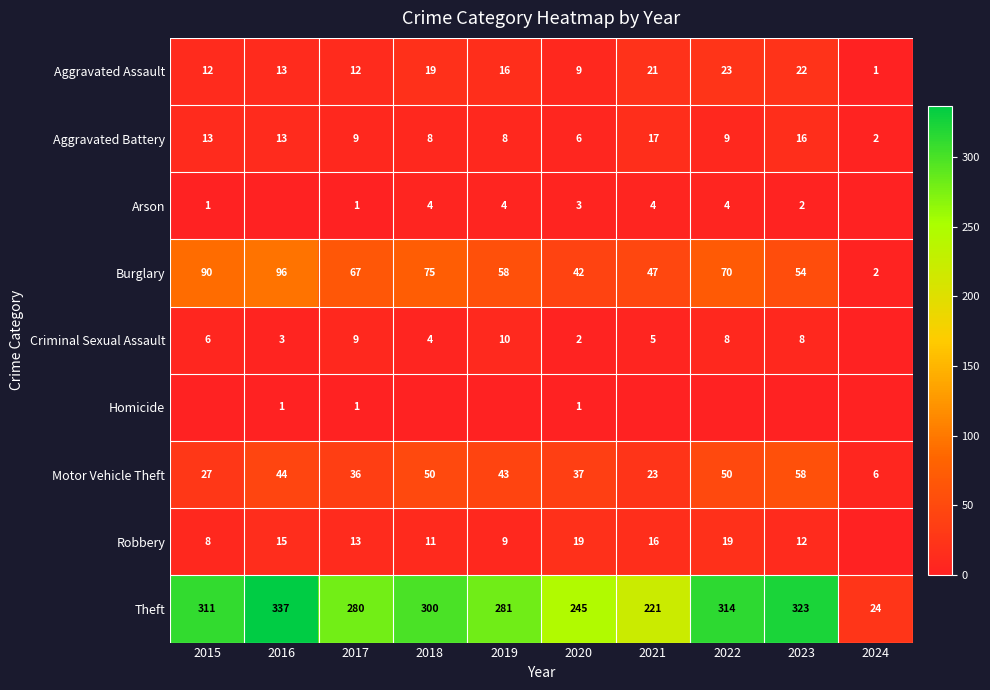

What is the difference between the Criminal Sexual Assault values at 2015 and 2019?

4